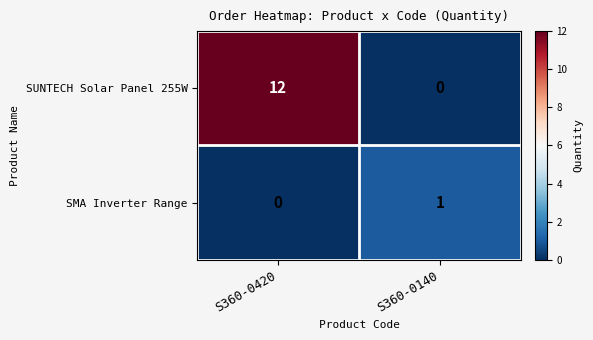

Reading left to right, list all the values displayed in this chart.

SUNTECH Solar Panel 255W: S360-0420=12	S360-0140=0
SMA Inverter Range: S360-0420=0	S360-0140=1